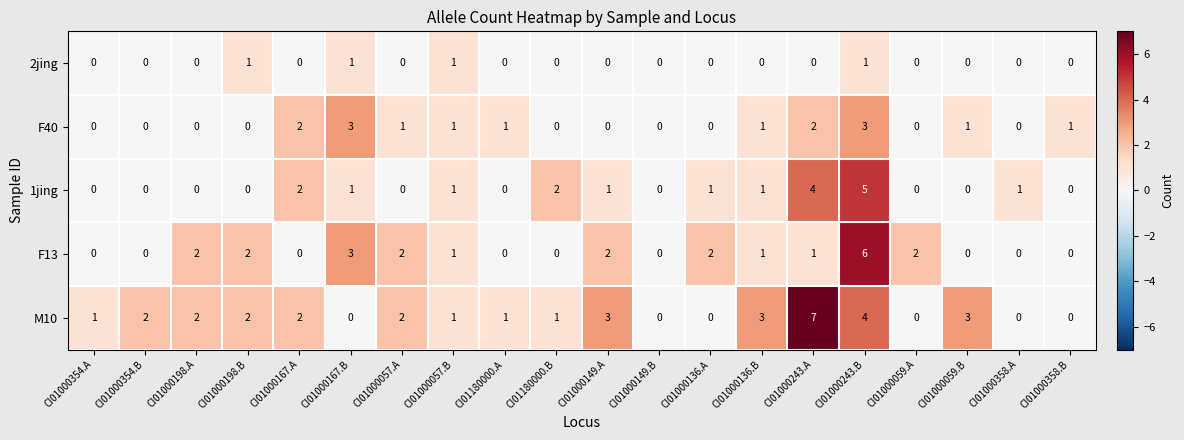

Which category has the highest value across all series?

CI01000243.A